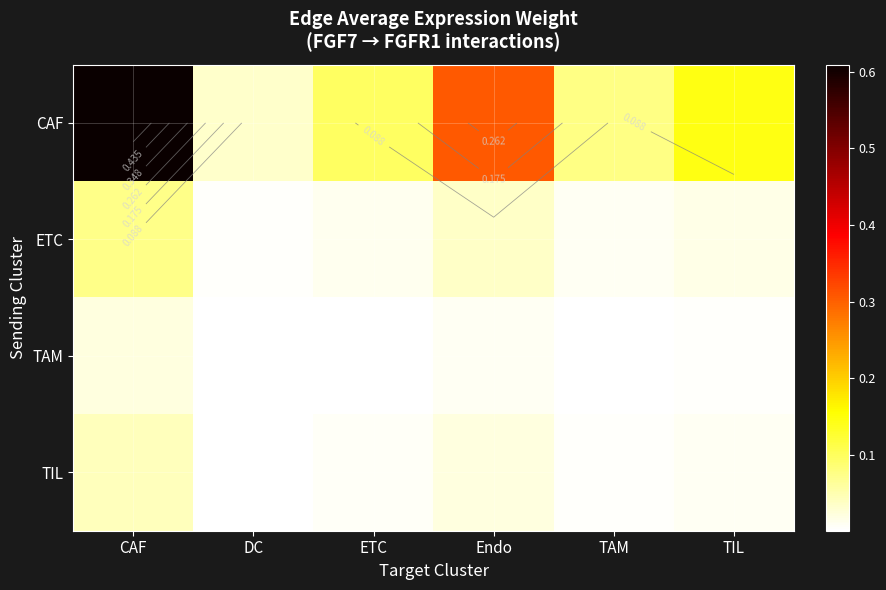

Which series changed the most between CAF and Endo?

CAF